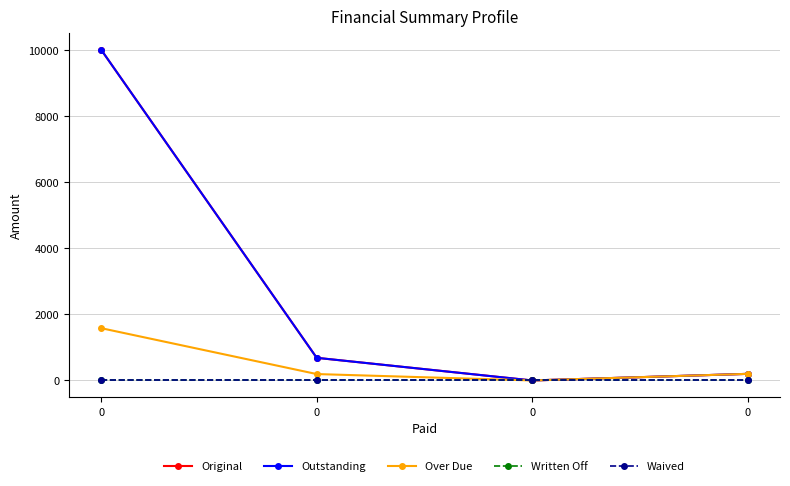

True or false: Outstanding has more than 2 interior local peaks.

False